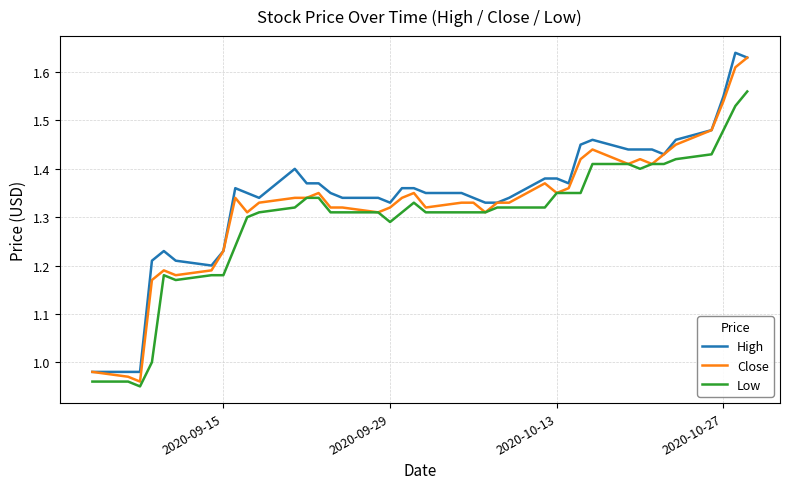

What are all the series names shown in the legend?

High, Close, Low